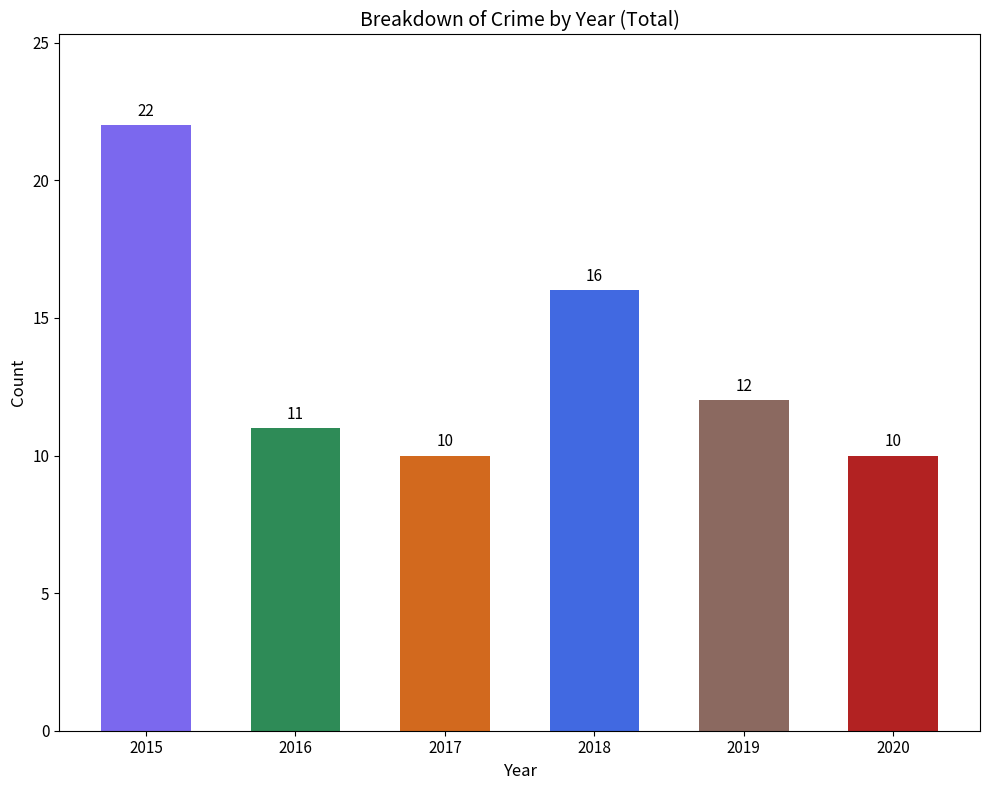

Reading left to right, list all the values displayed in this chart.

22	11	10	16	12	10